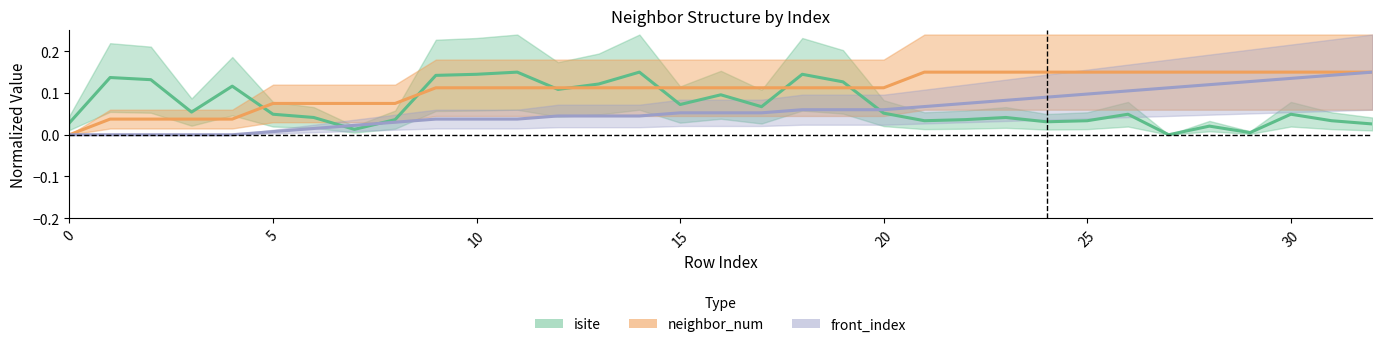

Between 0 and 31, which series saw the biggest shift?

neighbor_num